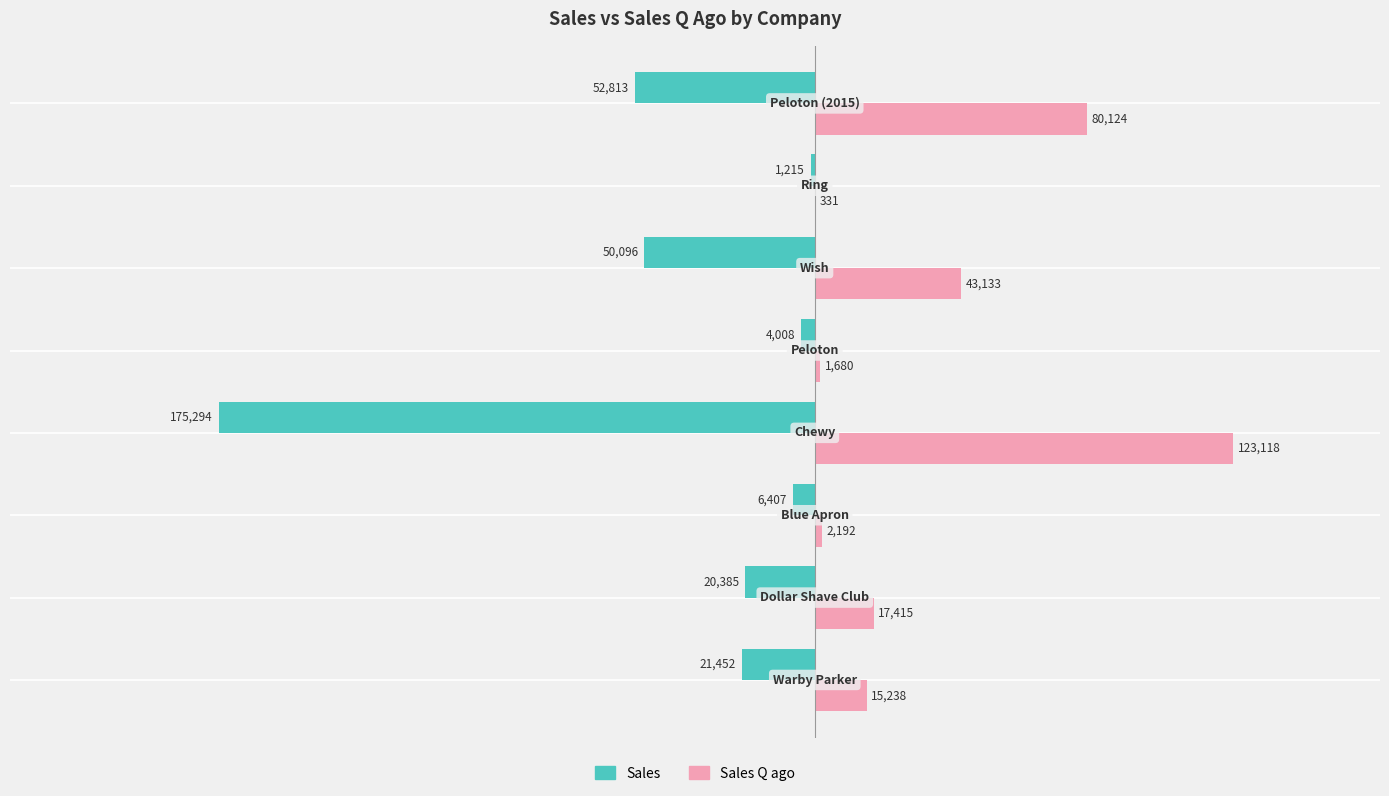

What is the maximum value for Sales?

-1215